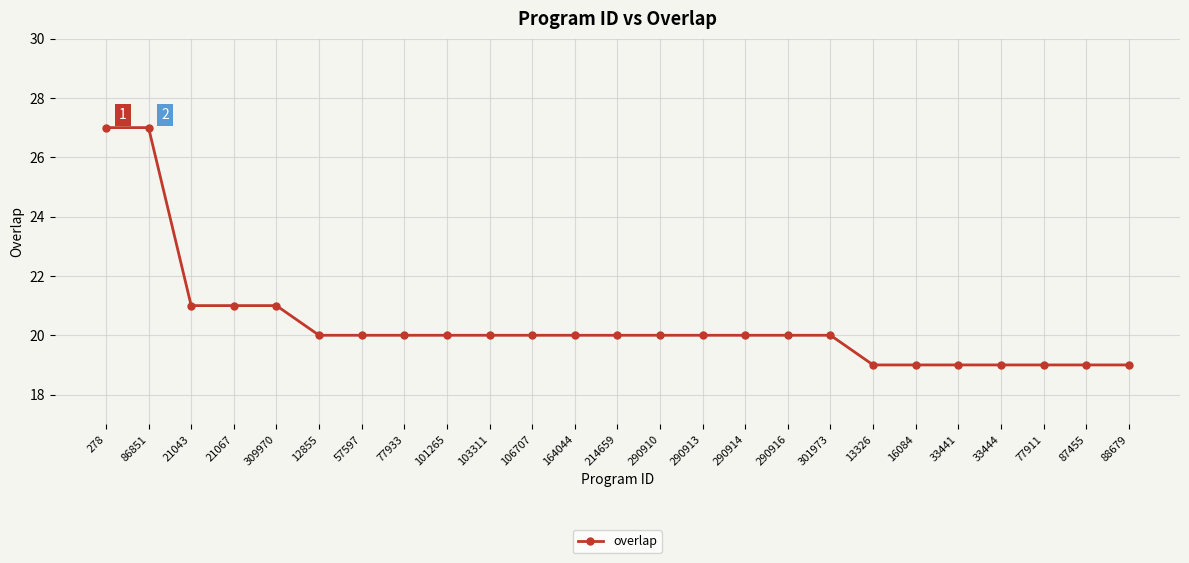

The chart shows a value of 20 at 290914. True or false?

True